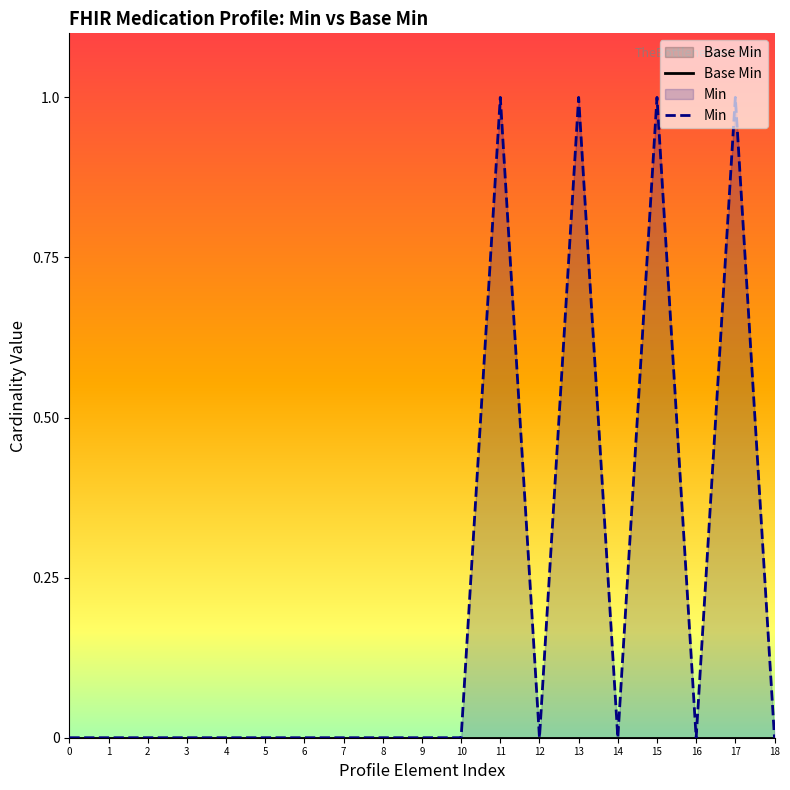

How many categories are shown in the chart?

19